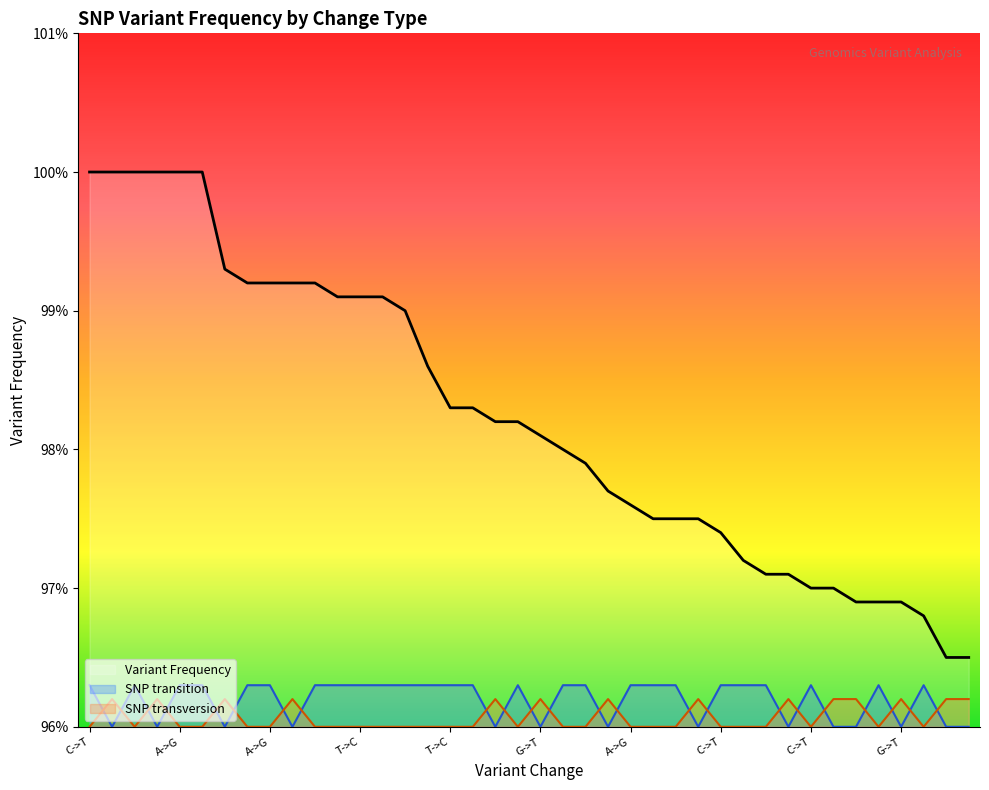

At 24, list the series in order from smallest to largest.

SNP transversion, SNP transition, Variant Frequency